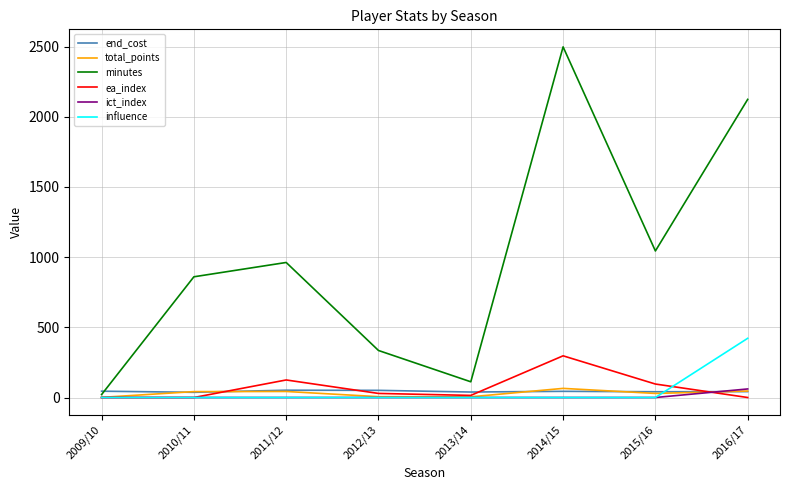

What is the difference between the maximum and minimum values in the total_points series?

64.0